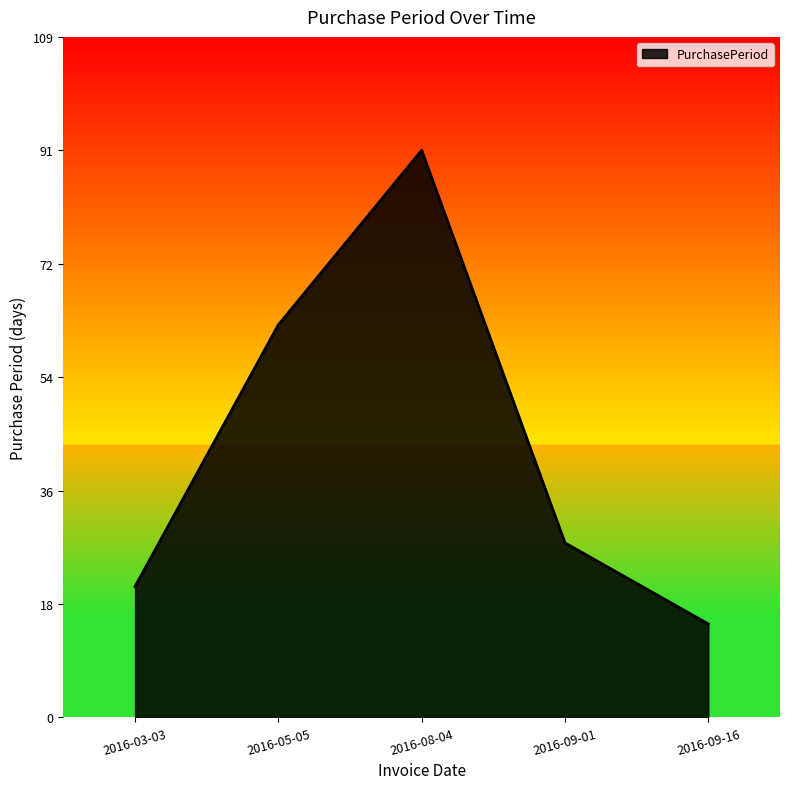

Is it true that the value at 2016-09-16 is 4?

False